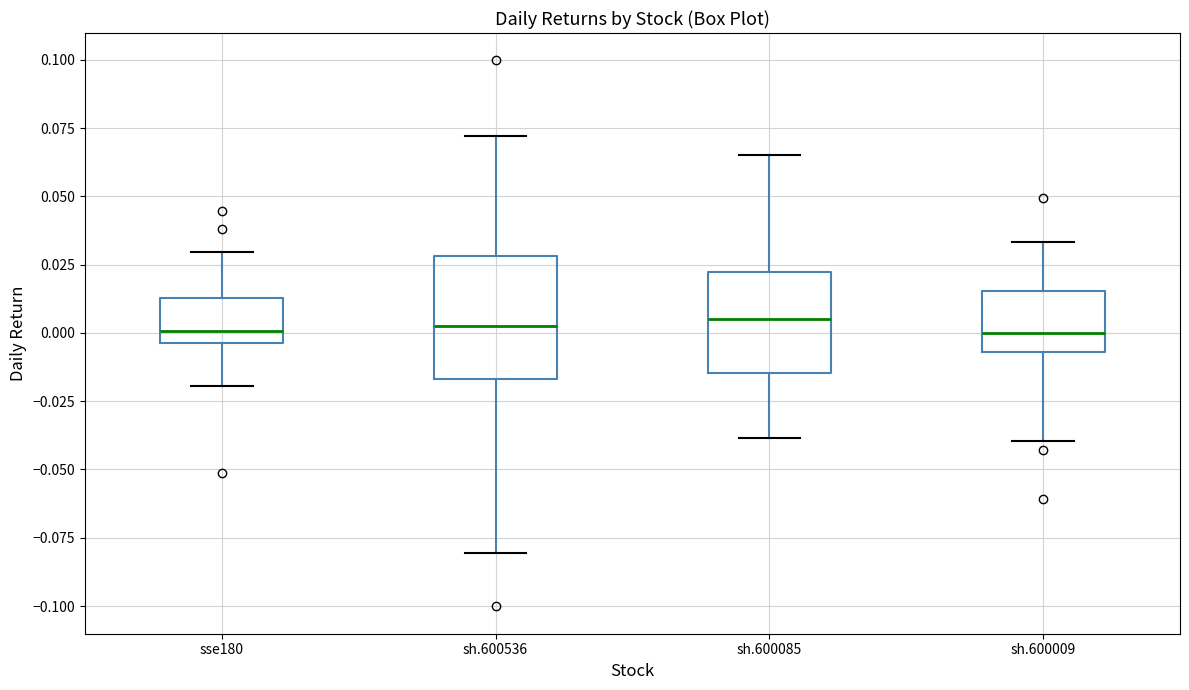

Where does the median line of the box for sse180 sit on the y-axis? The values are not printed on the chart, so give them approximately, as read against the axis.

0.000